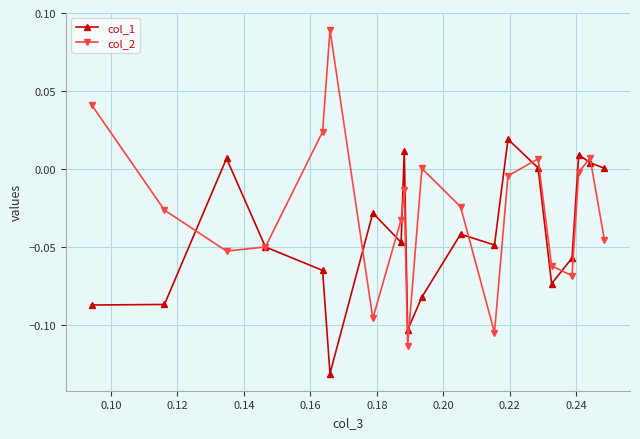

In col_2, how many points are lower than both neighbors (excluding endpoints)?

5